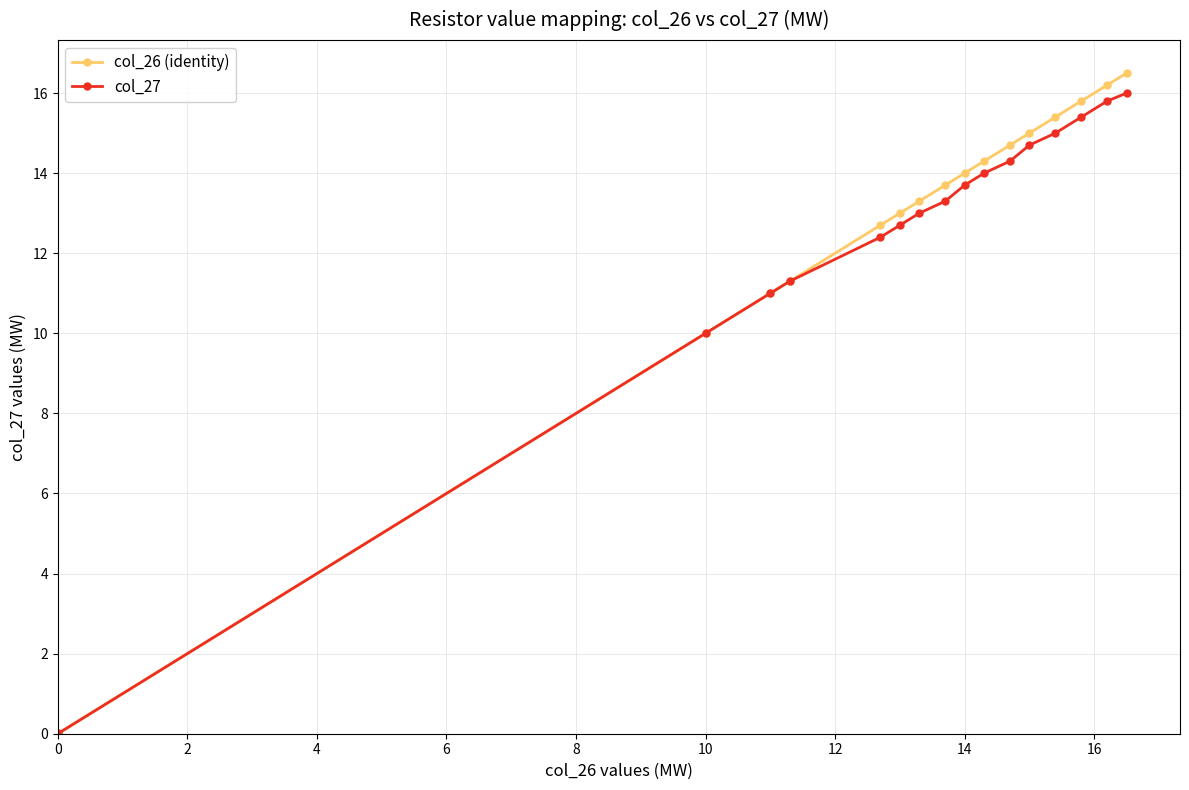

True or false: col_26 (identity) has more than 2 interior local peaks.

False